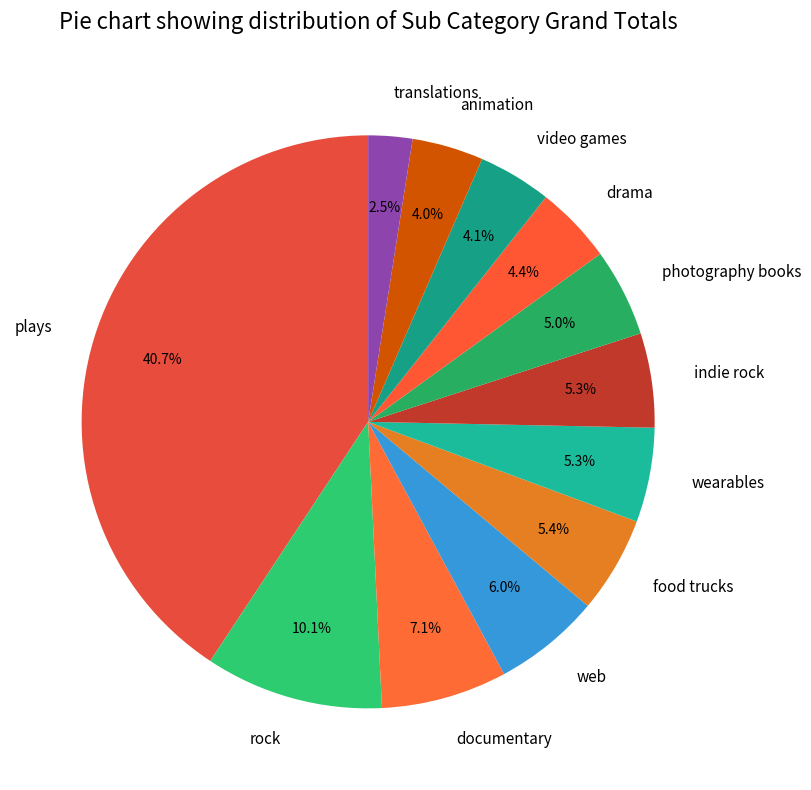

Which slice is the largest?

plays